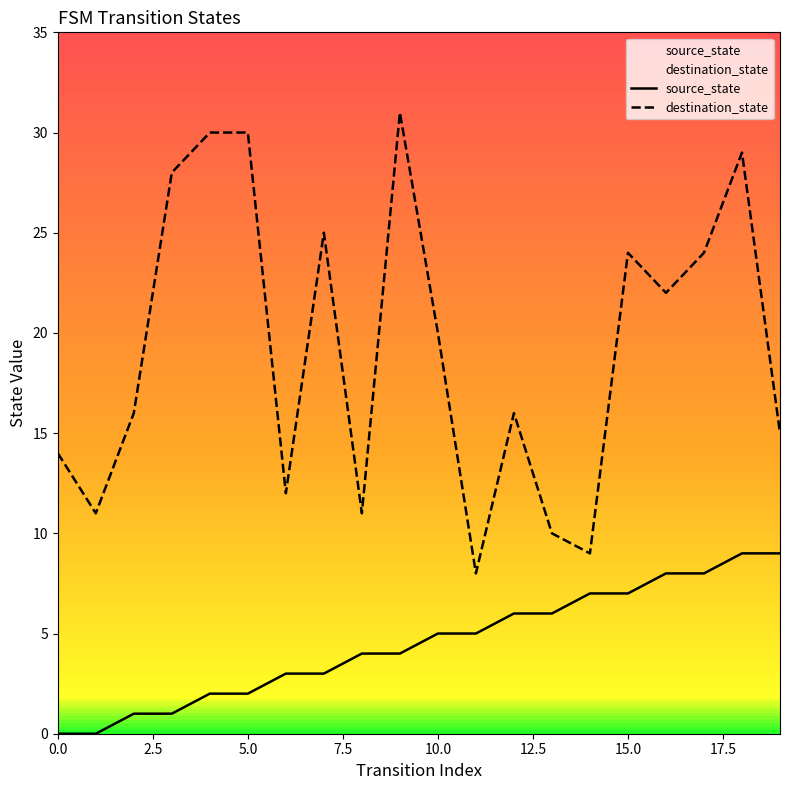

How many positive values does the source_state series have?

18